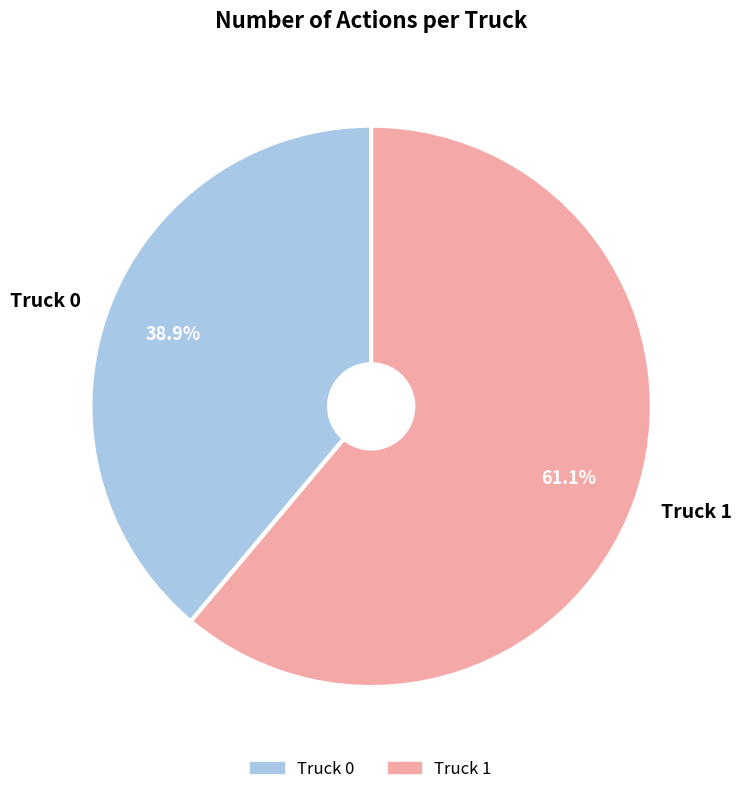

To the nearest percent, what portion does Truck 0 represent?

39%